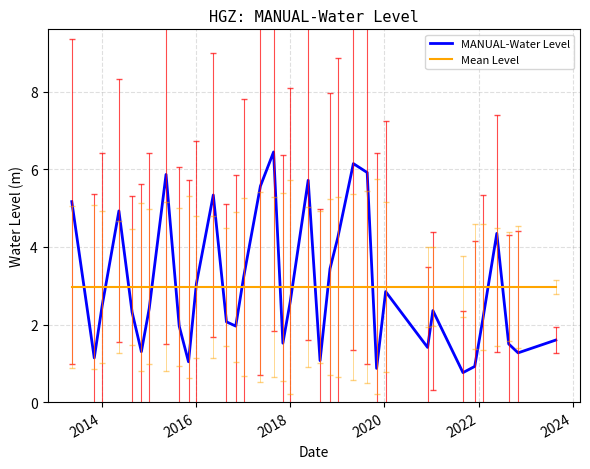

Does the chart display data point markers on the line(s)?

No